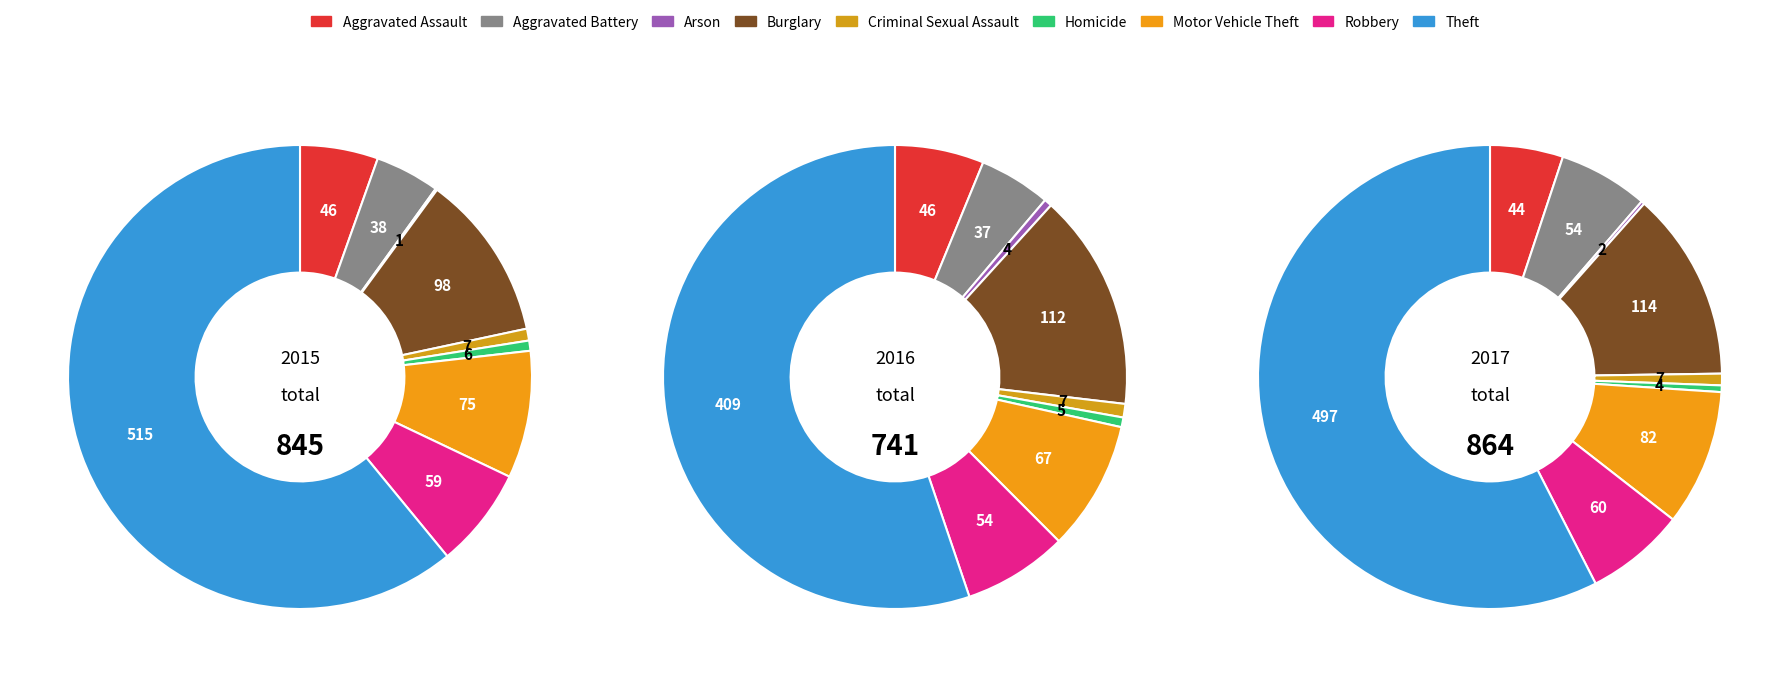

Approximately how many times larger is the value at Burglary compared to Arson?

98.0